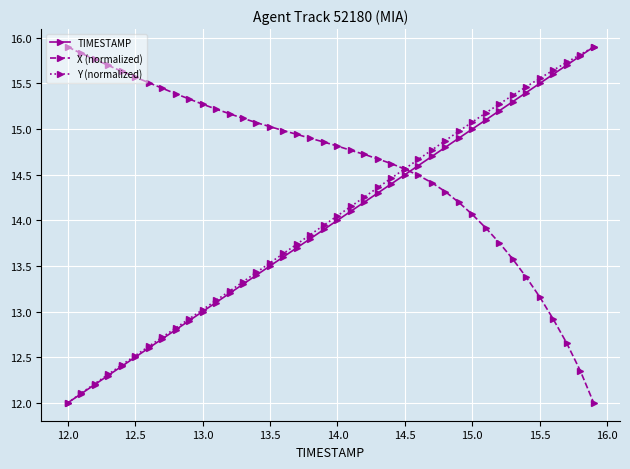

How many intersections are there between X (normalized) and TIMESTAMP?

1